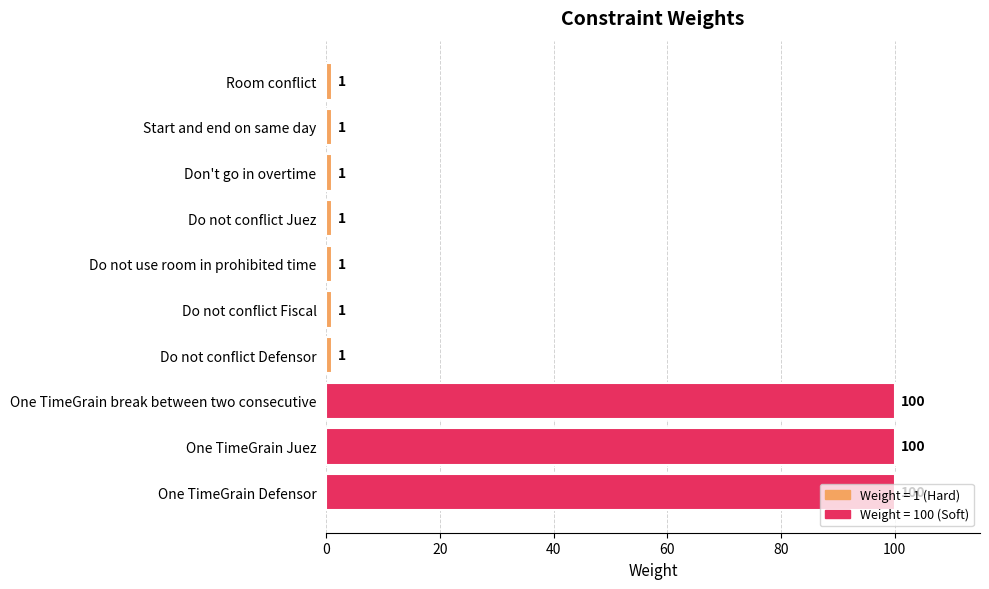

Count the values in the range 1 to 100.

10